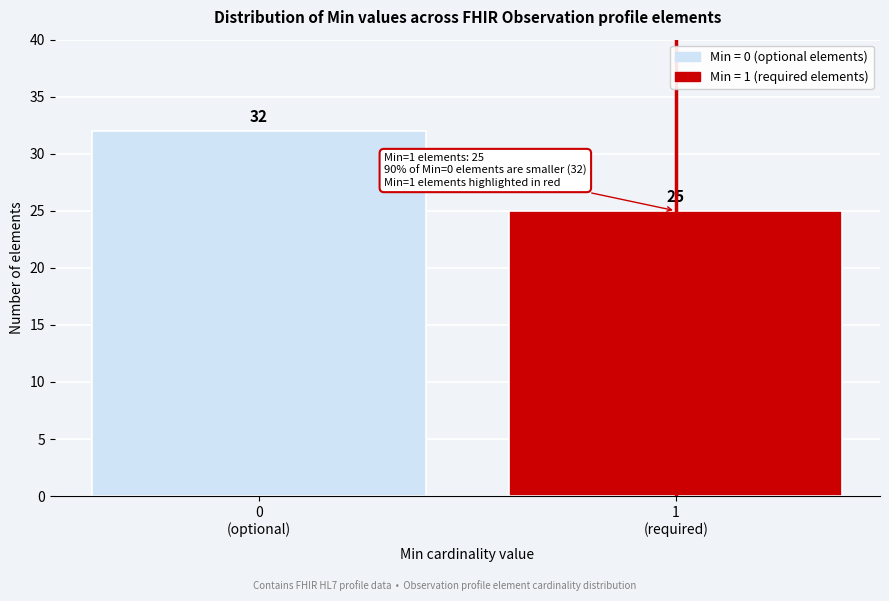

Reading left to right, what are all the values shown in this chart?

32	25